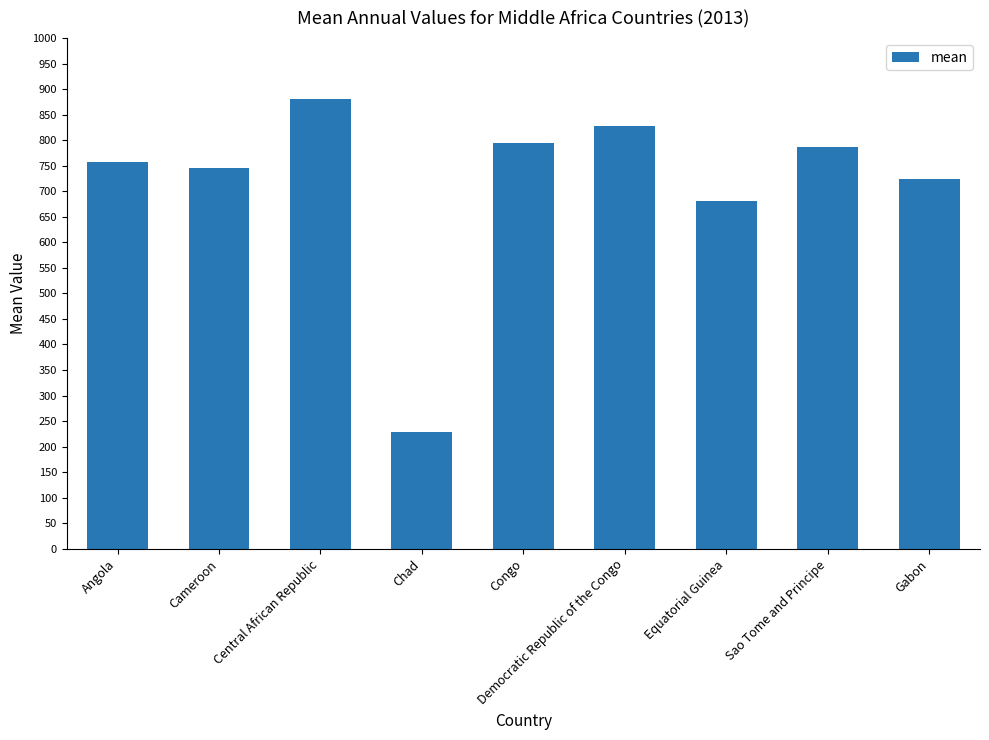

How many categories are shown in the chart?

9